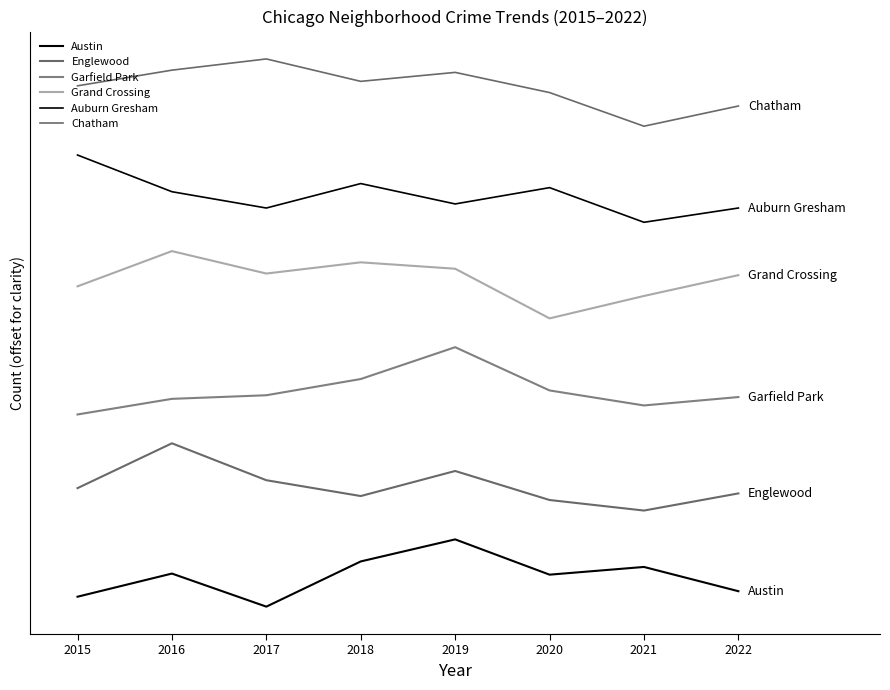

True or false: Grand Crossing and Austin cross at least once.

False